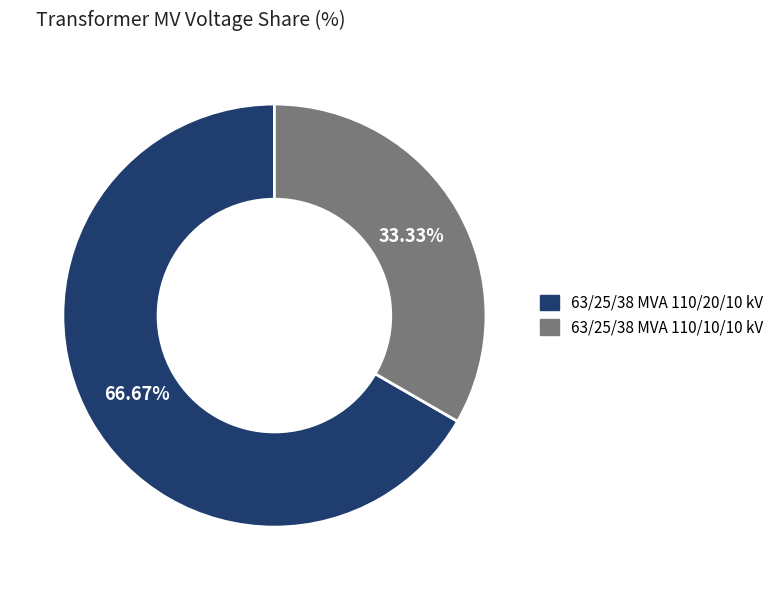

Between 63/25/38 MVA 110/10/10 kV and 63/25/38 MVA 110/20/10 kV, which is larger?

63/25/38 MVA 110/20/10 kV